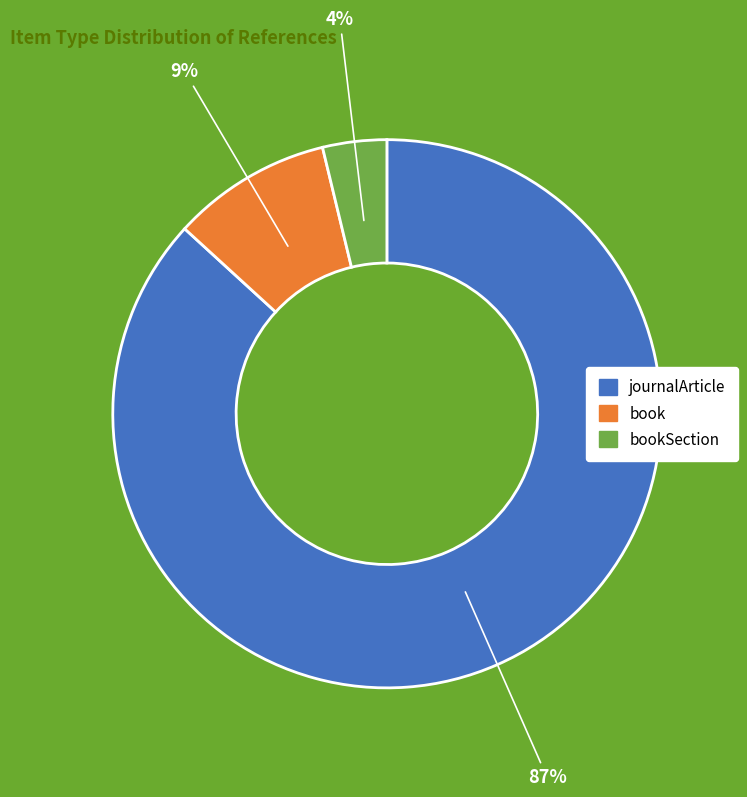

To the nearest percent, what is the average slice percentage?

33%